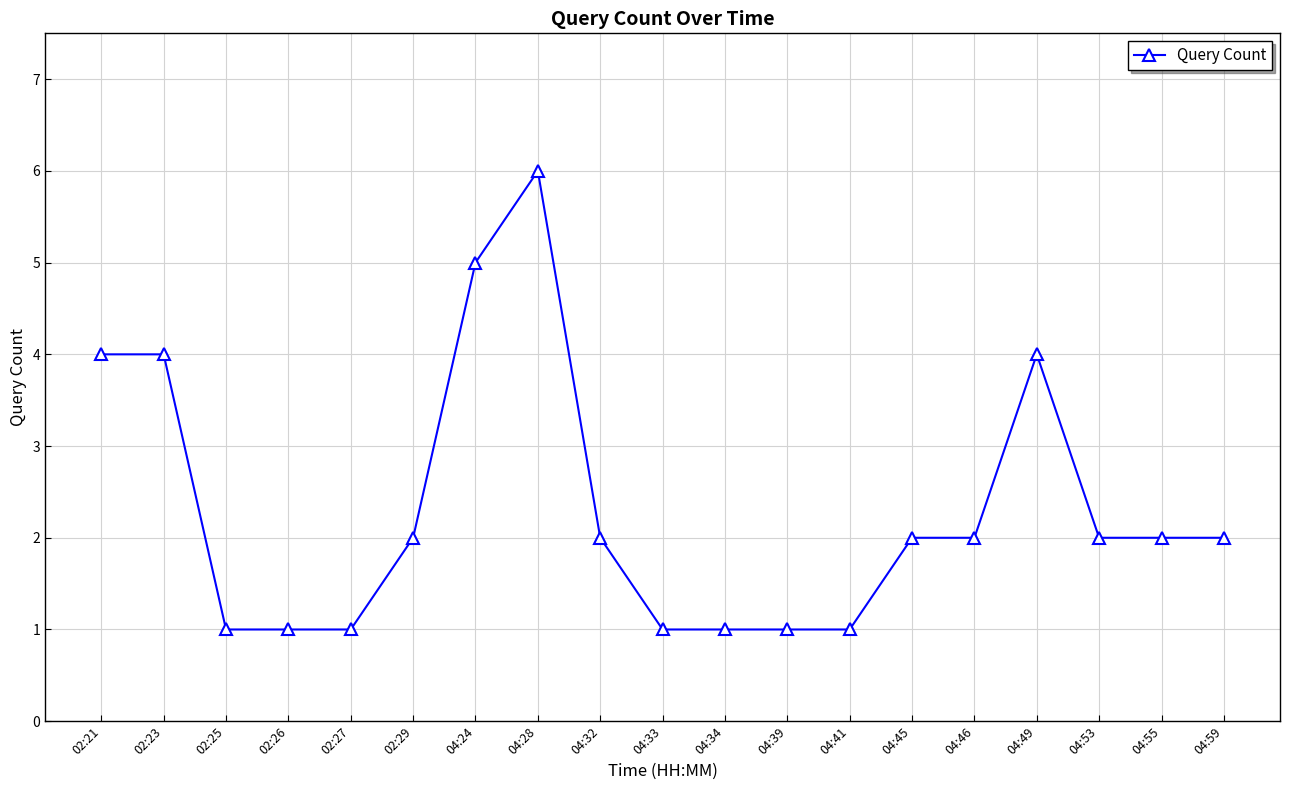

What is the difference between the maximum and minimum values?

5